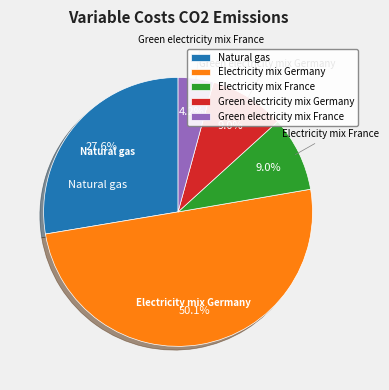

Which category accounts for the majority?

Electricity mix Germany